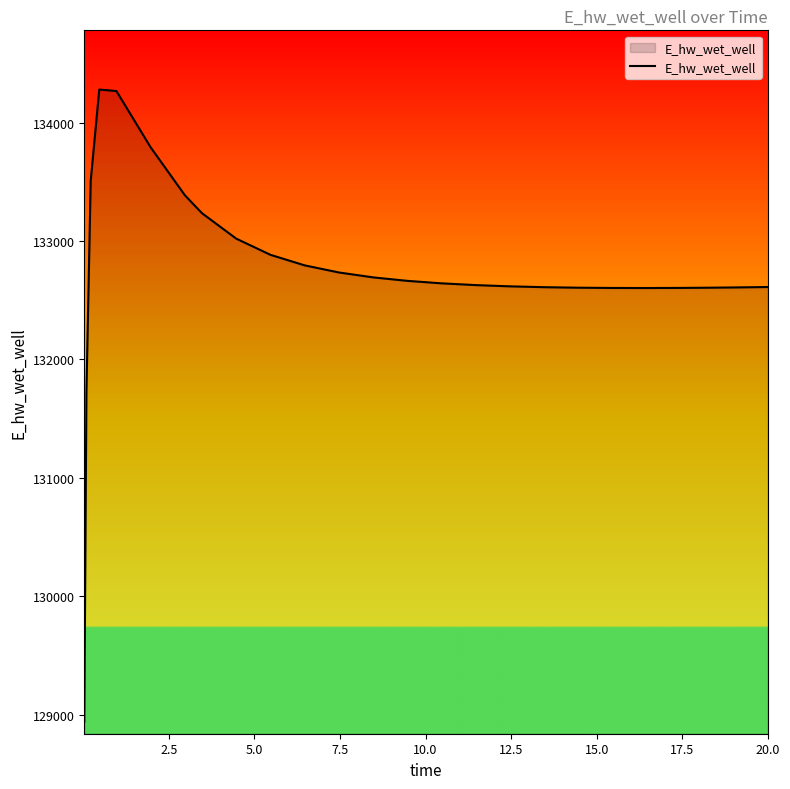

What is the smallest value displayed?

128940.4